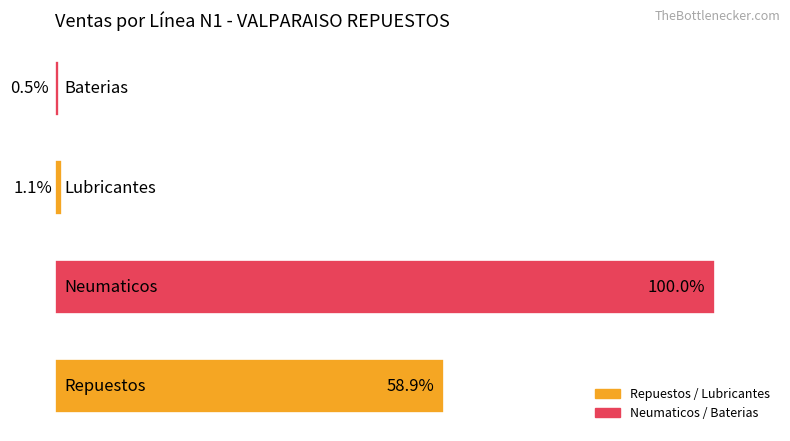

Does the chart contain any negative values?

No